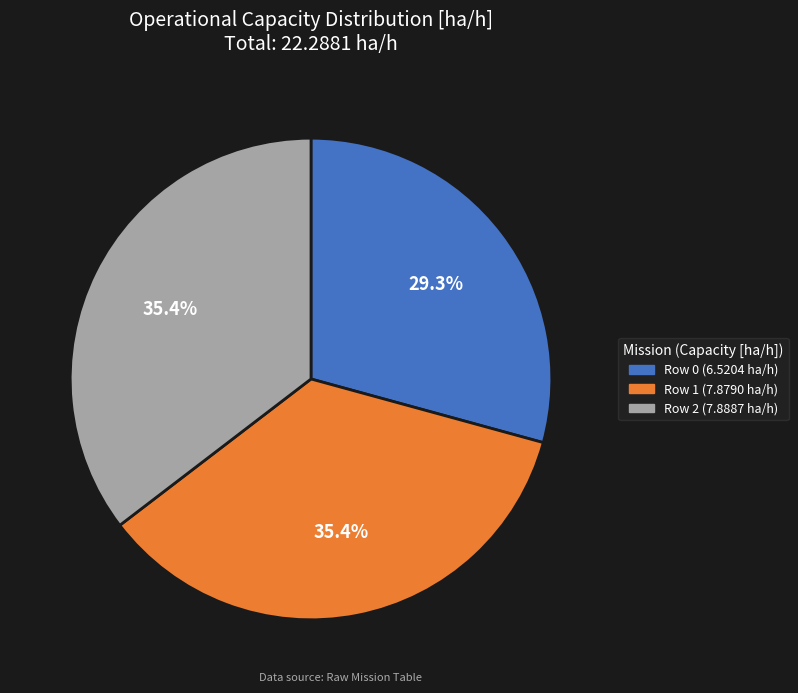

What percentage is the Row 1 slice, to the nearest percent?

35%